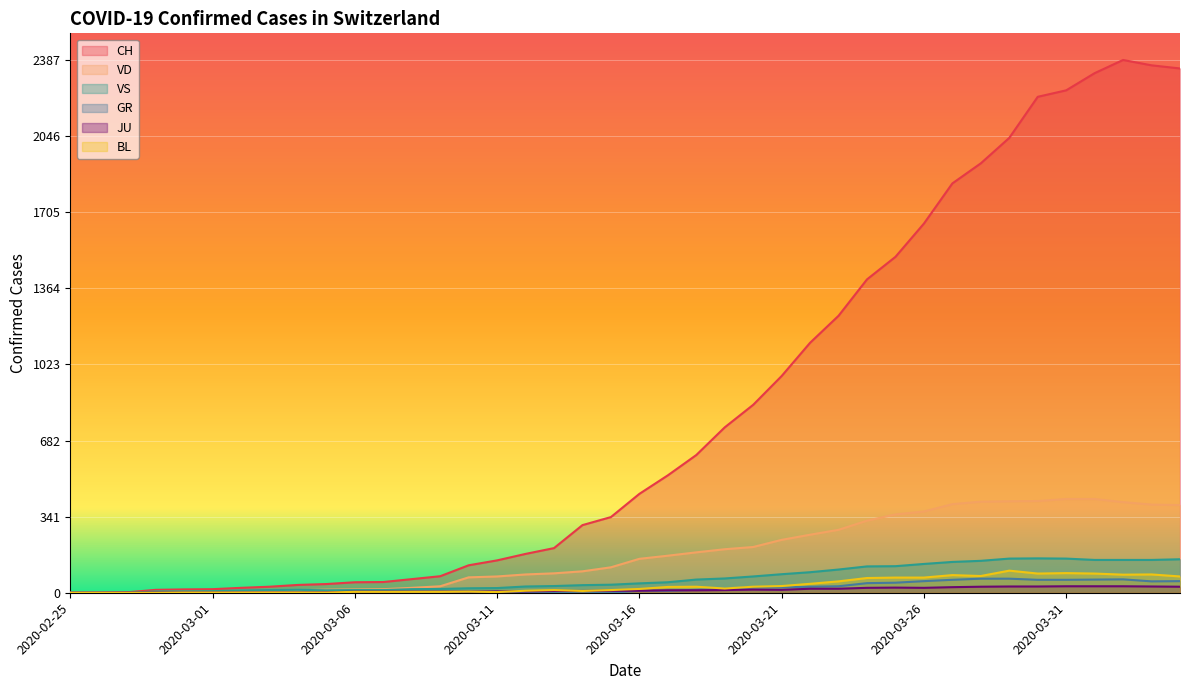

Reading right to left, list all the values displayed in this chart.

CH: 2349	2363	2387	2328	2251	2222	2038	1924	1834	1654	1505	1404	1241	1120	971	842	741	617	526	443	339	303	200	174	145	123	74	61	48	47	39	35	27	22	16	15	13	2	1	0
VD: 393	395	406	420	420	411	410	408	397	364	351	323	282	260	237	205	195	181	166	152	114	96	87	82	73	69	29	22	16	15	14	11	8	6	4	4	4	0	0	0
VS: 150	147	147	147	153	154	153	143	138	129	119	118	104	92	83	73	64	59	47	42	36	34	30	28	21	20	17	16	12	12	11	13	12	10	7	6	6	0	0	0
GR: 52	51	60	59	58	58	63	63	58	52	45	43	29	27	24	24	18	13	9	9	0	6	0	0	0	0	0	0	0	0	0	0	0	0	0	0	0	0	0	0
JU: 27	28	29	29	29	28	28	27	25	22	23	22	18	18	13	14	12	11	11	9	9	8	8	6	6	5	5	5	5	5	2	1	1	1	1	1	1	1	0	0
BL: 73	82	81	86	88	86	99	75	79	68	68	66	51	40	30	27	19	27	26	17	12	8	12	9	3	5	4	4	4	4	1	1	1	1	1	1	0	0	0	0